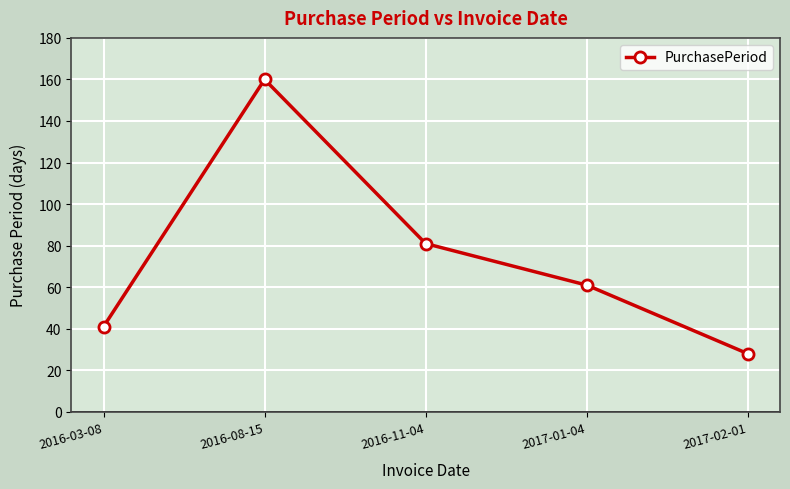

How many points are higher than both their immediate neighbors (excluding endpoints)?

1